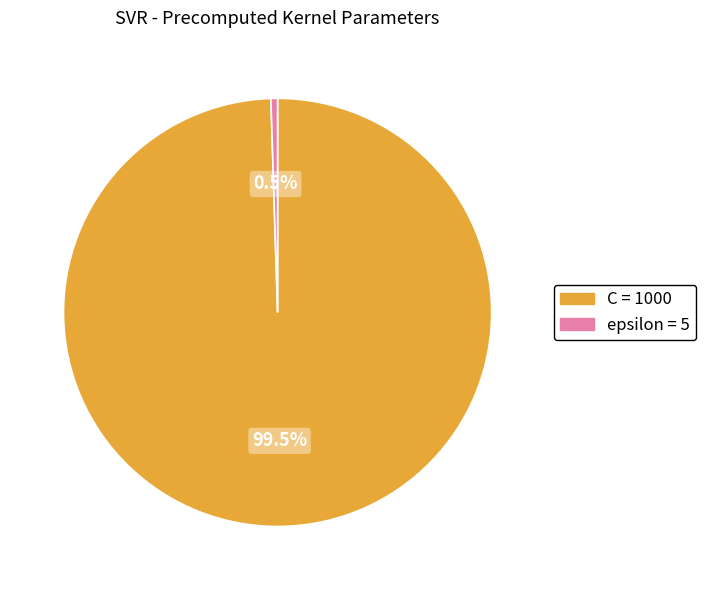

To the nearest percent, what is the average slice percentage?

50%